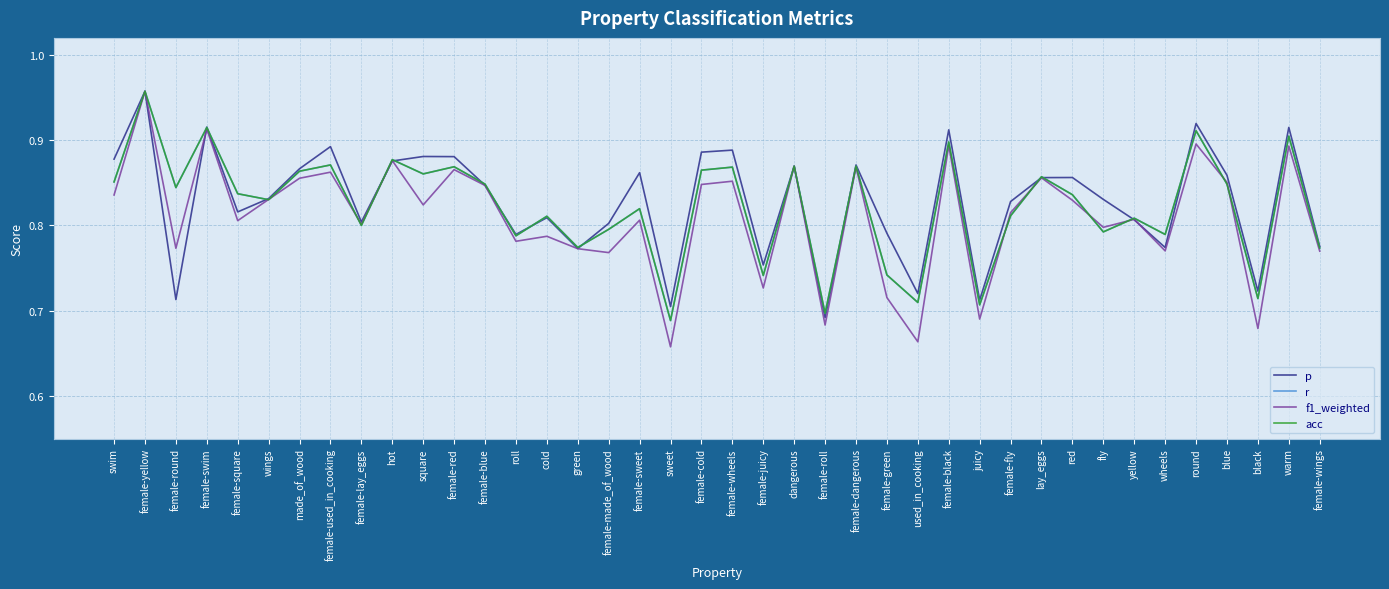

Is this an area chart (filled region under the line)?

No